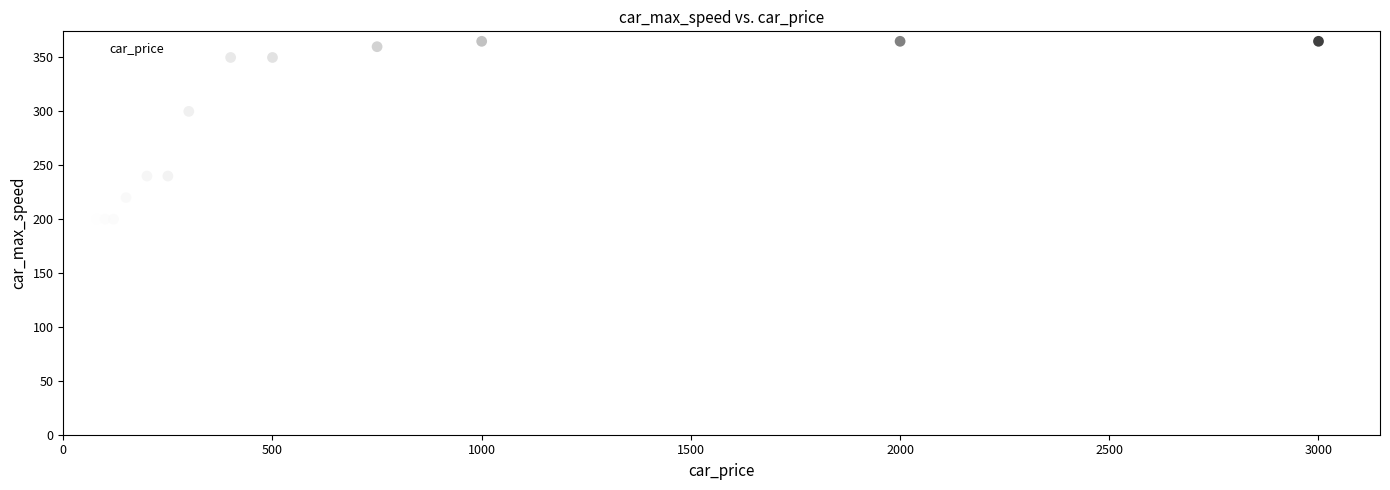

What Y value in the scatter plot is closest to 272?

300